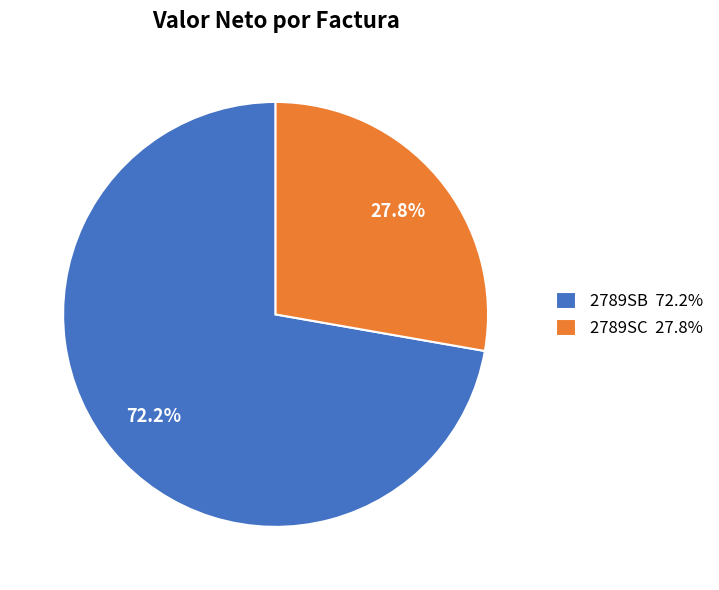

Rank the categories by value from lowest to highest.

2789SC, 2789SB